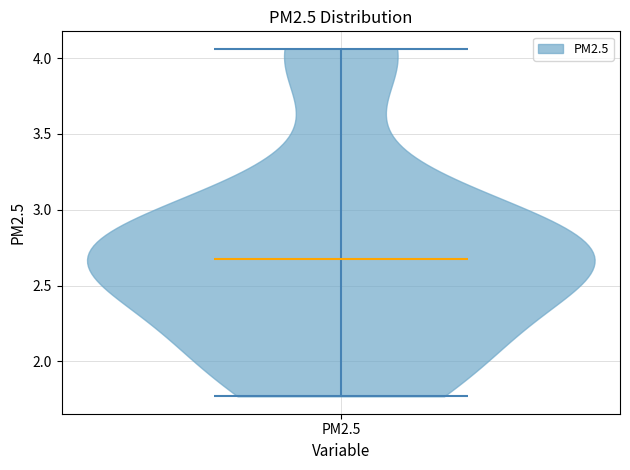

What is the highest point the violin for PM2.5 reaches on the y-axis? The values are not printed on the chart, so give them approximately, as read against the axis.

4.05